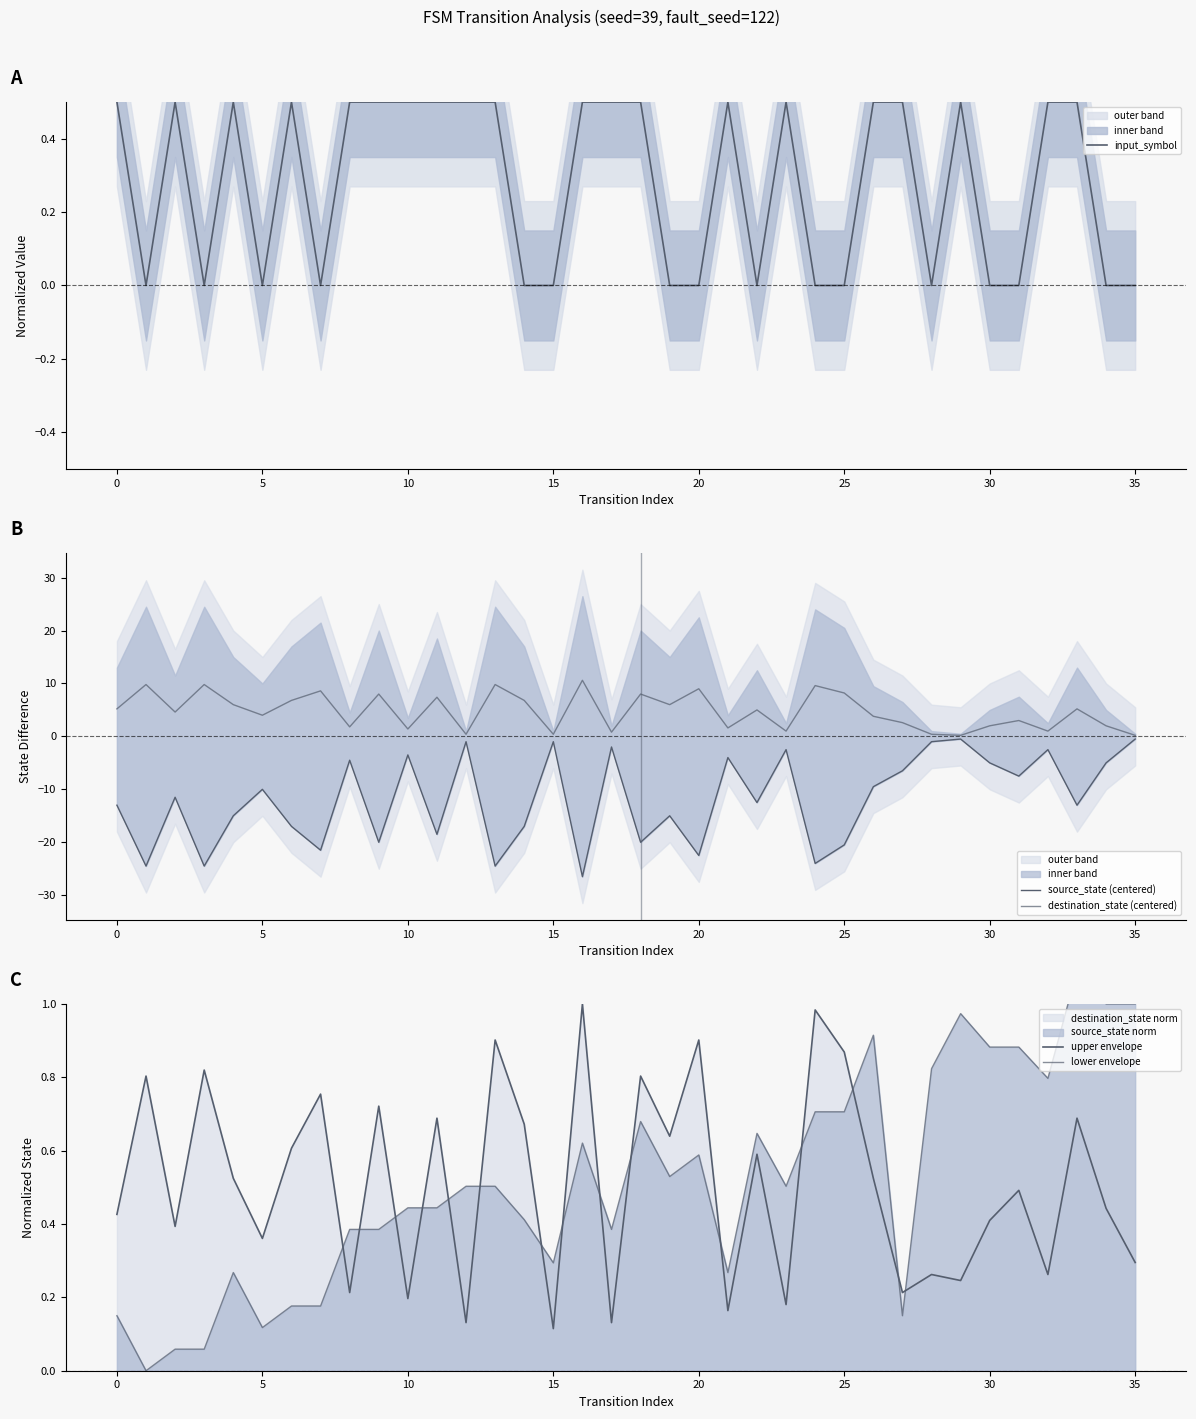

What is the value of the source_state (centered) point at the 10th from the left?

-20.0